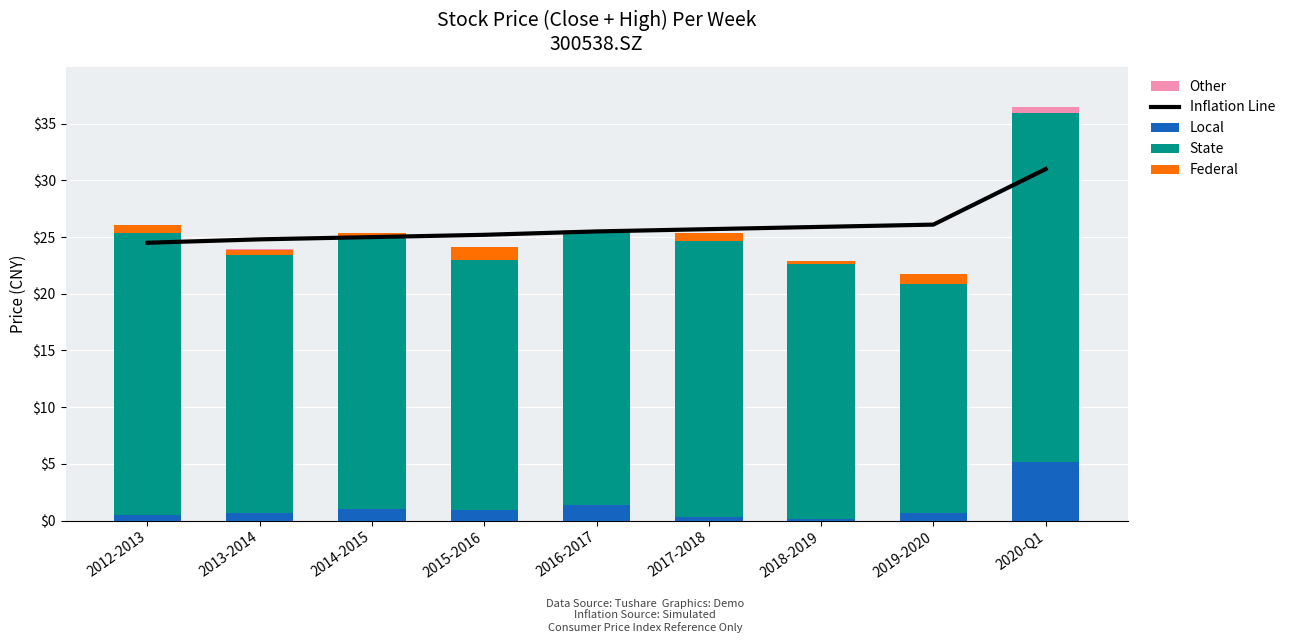

Reading left to right, transcribe all the data shown in this chart.

Inflation Line: 2012-2013=24.5	2013-2014=24.8	2014-2015=25.0	2015-2016=25.2	2016-2017=25.5	2017-2018=25.7	2018-2019=25.9	2019-2020=26.1	2020-Q1=31.0
Local: 2012-2013=0.5	2013-2014=0.7	2014-2015=1.0	2015-2016=0.9	2016-2017=1.4	2017-2018=0.3	2018-2019=0.1	2019-2020=0.6	2020-Q1=5.1
State: 2012-2013=24.9	2013-2014=22.8	2014-2015=24.1	2015-2016=22.1	2016-2017=24.0	2017-2018=24.4	2018-2019=22.6	2019-2020=20.3	2020-Q1=30.8
Federal: 2012-2013=0.7	2013-2014=0.4	2014-2015=0.3	2015-2016=1.1	2016-2017=0.1	2017-2018=0.7	2018-2019=0.2	2019-2020=0.8	2020-Q1=0.0
Other: 2012-2013=0.0	2013-2014=0.1	2014-2015=0.0	2015-2016=0.1	2016-2017=0.1	2017-2018=0.0	2018-2019=0.0	2019-2020=0.1	2020-Q1=0.5